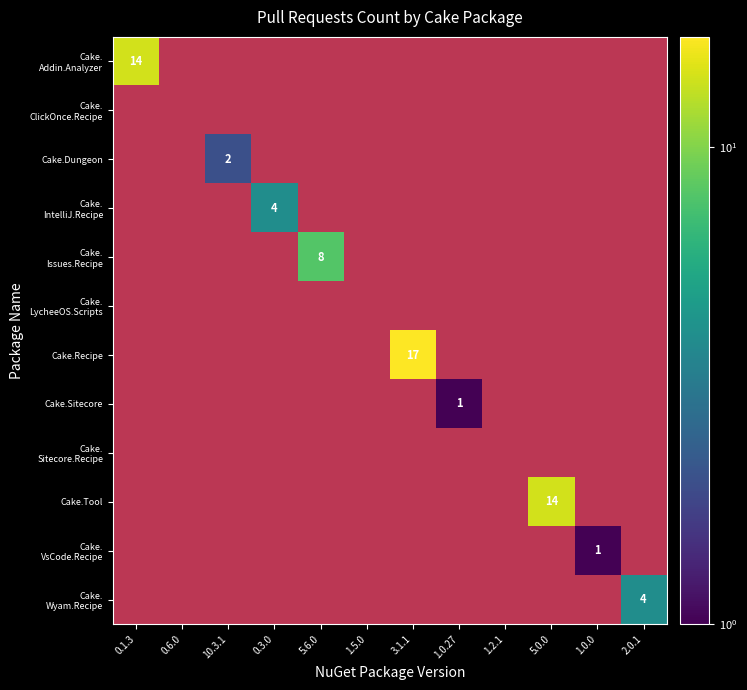

The value of Cake. LycheeOS.Scripts at 1.5.0 is 0. True or false?

True